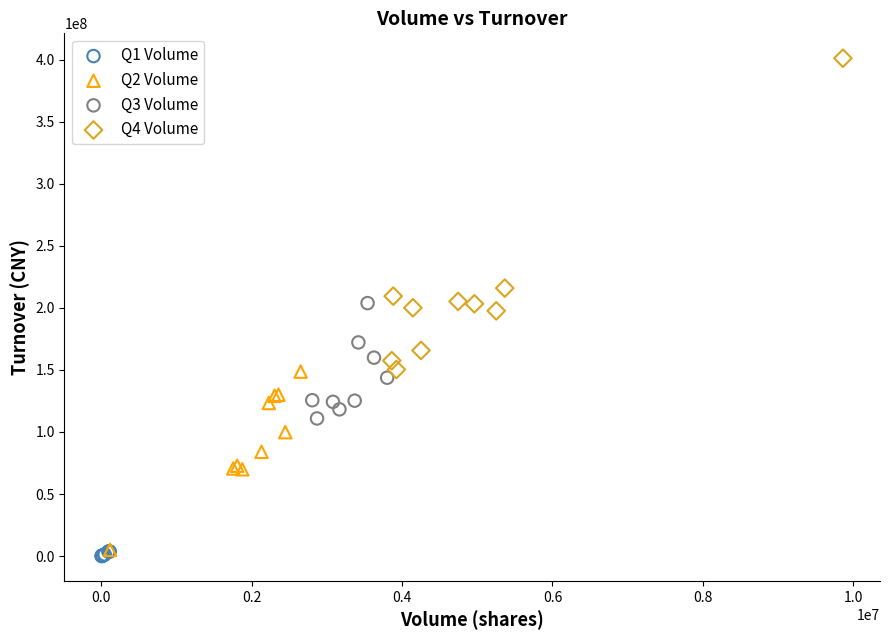

Which series contains the highest Y value?

Q4 Volume